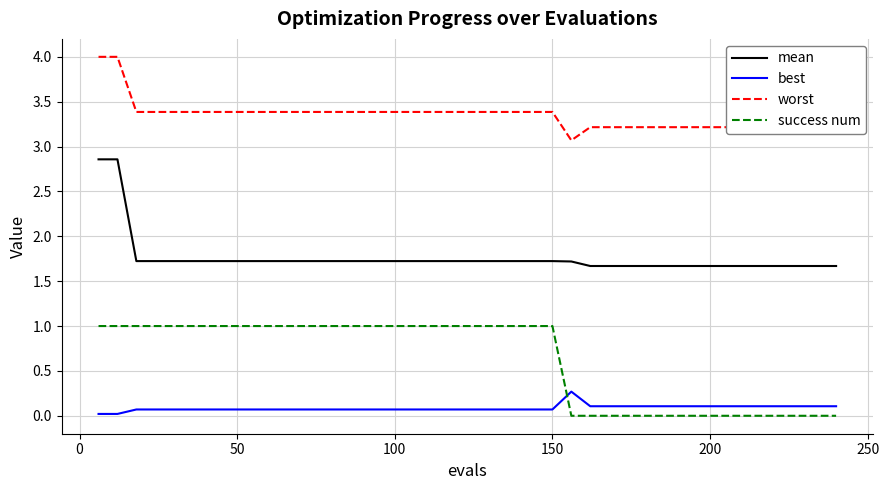

What is the difference between the second highest and minimum values in the success num series?

1.0